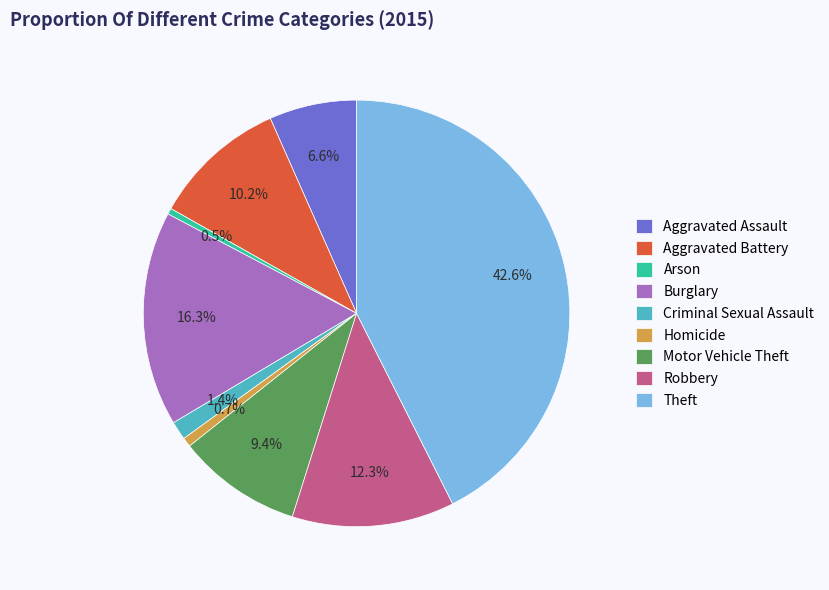

To the nearest percent, what is the average slice percentage?

11%